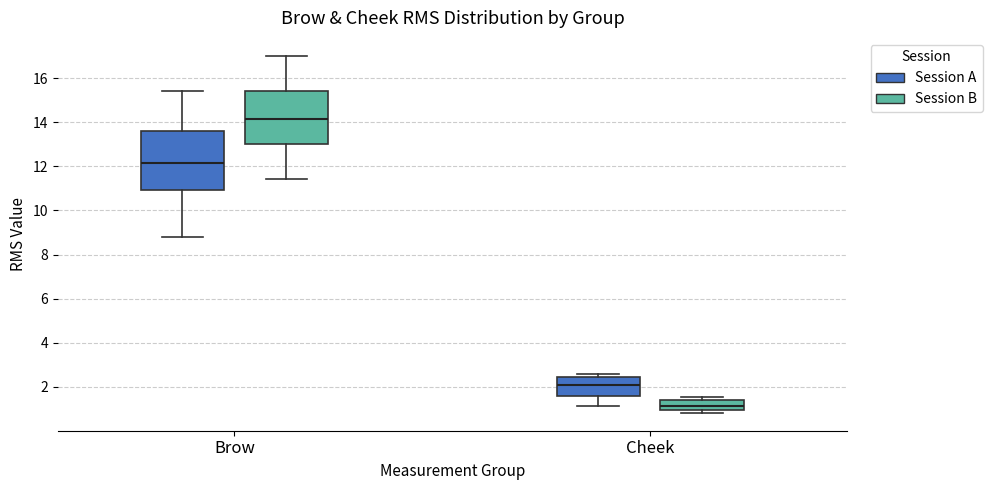

Which box is the tallest, from its lower edge to its upper edge?

Brow (Session A)